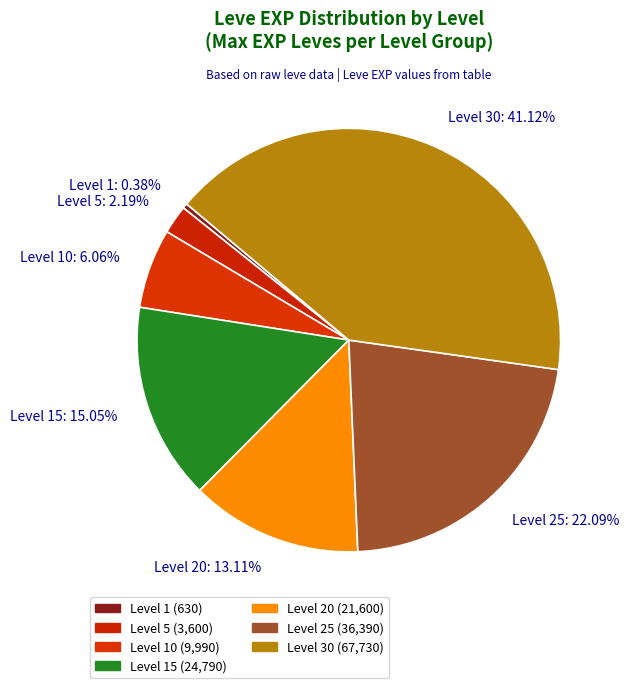

Which has a higher value, Level 5: 2.19% or Level 15: 15.05%?

Level 15: 15.05%